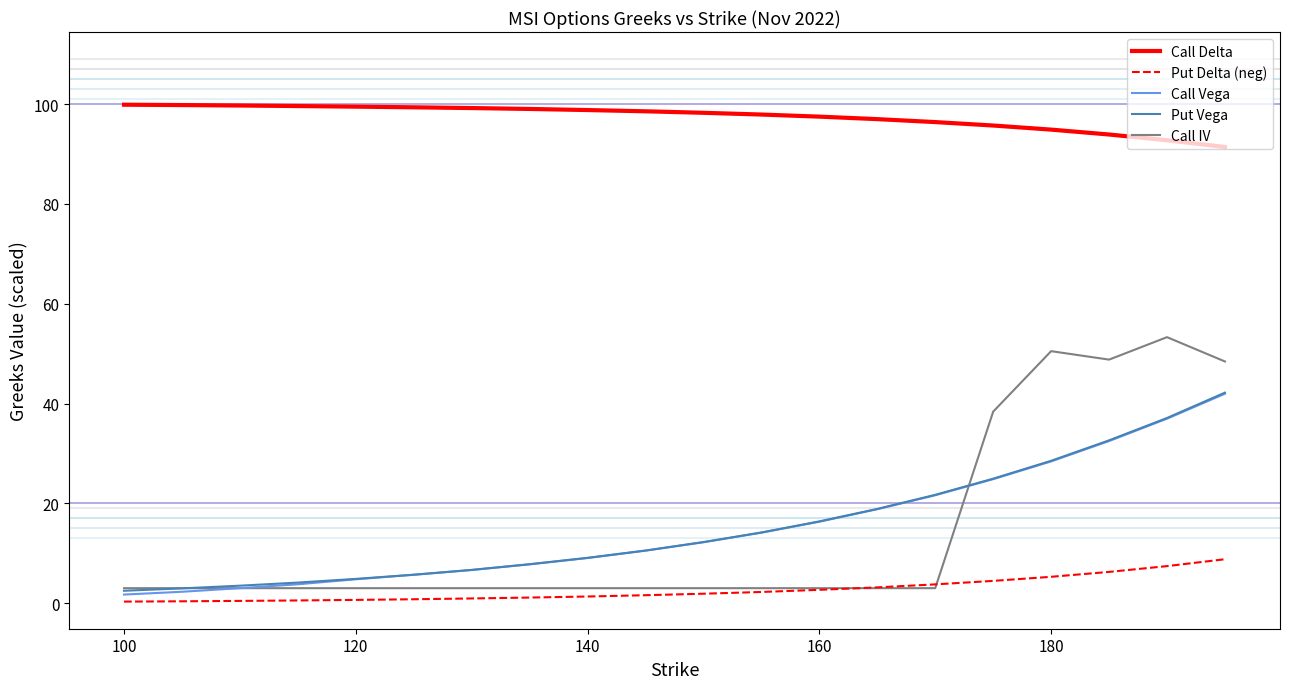

Which series has the largest total across all categories?

Call Delta